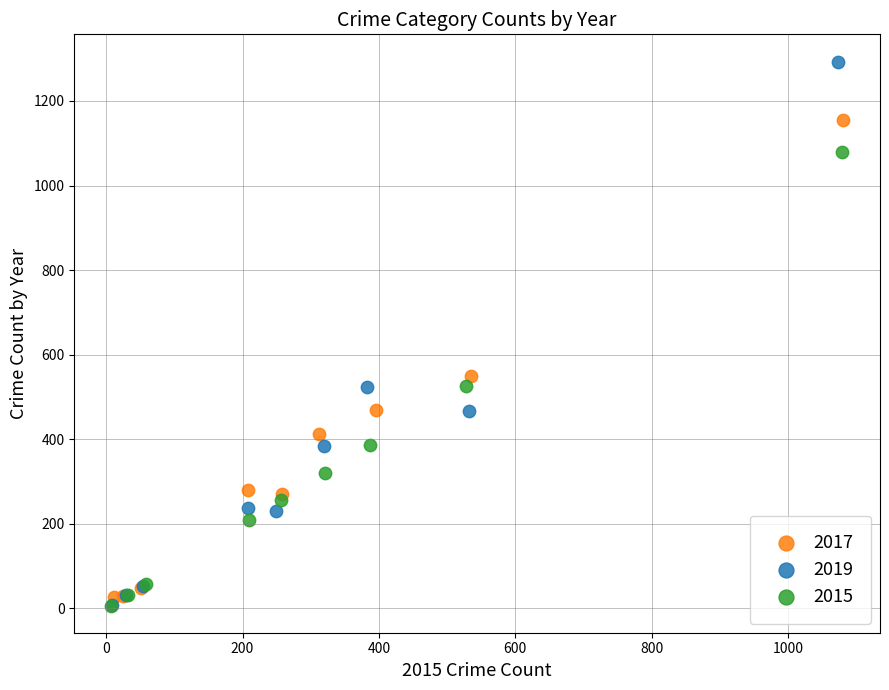

What are all the series names shown in the legend?

2017, 2019, 2015